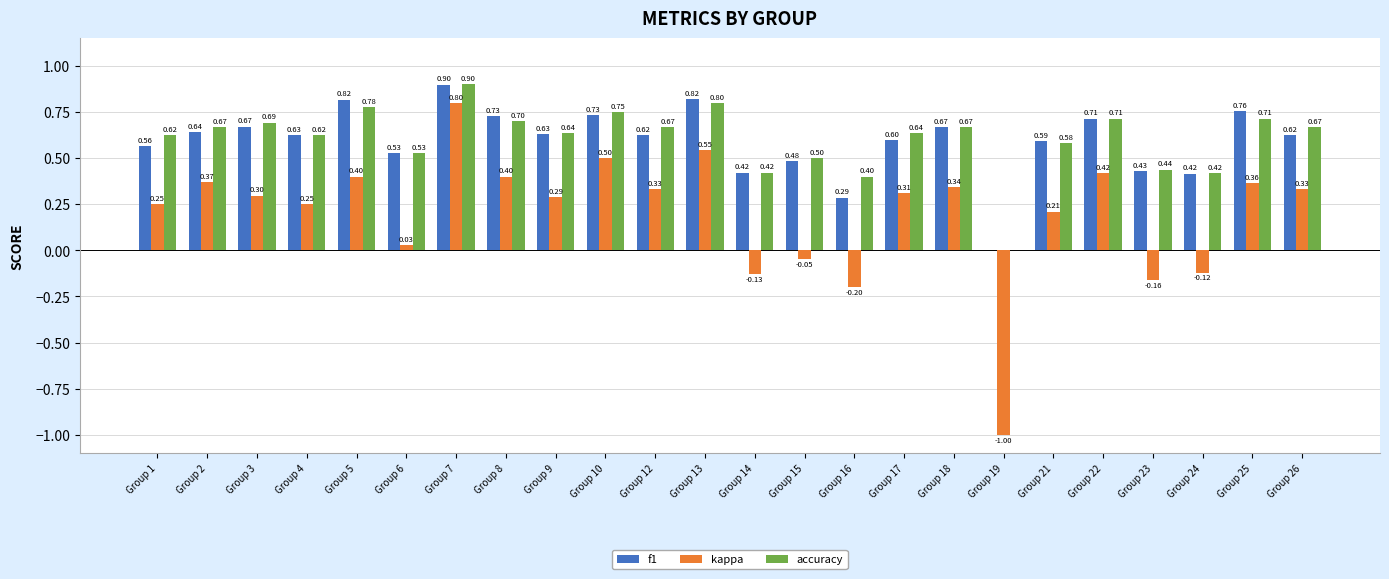

Read the f1 value at Group 18.

0.7